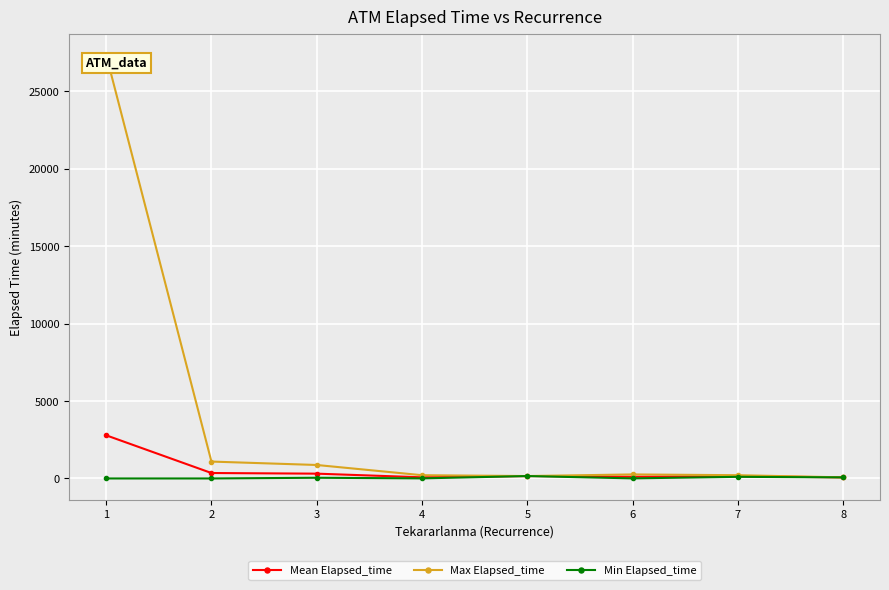

What is the value of the Max Elapsed_time point at the 4th from the left?

210.0